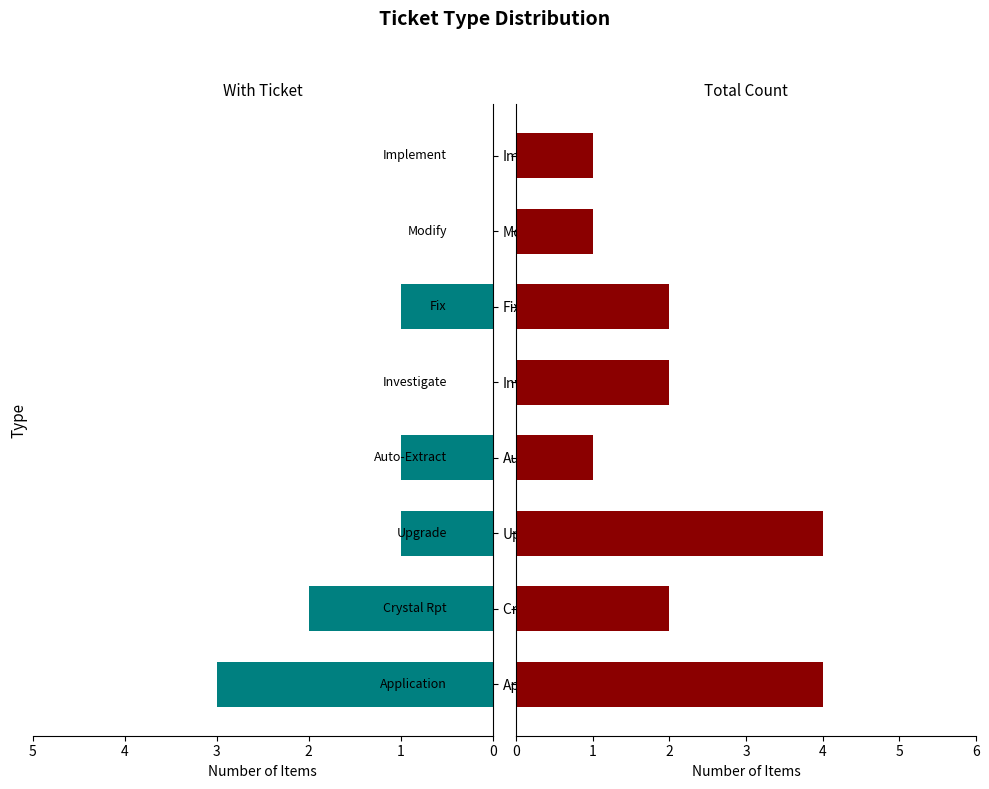

What is the value of the Total Count bar at the 4th from the left?

1